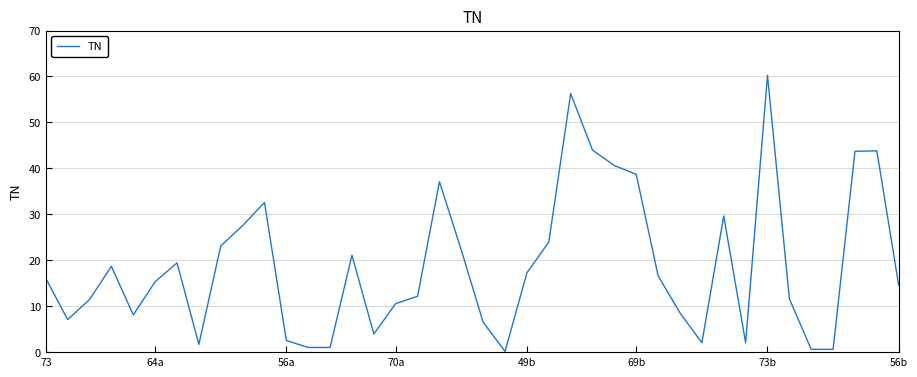

Is this an area chart (filled region under the line)?

No